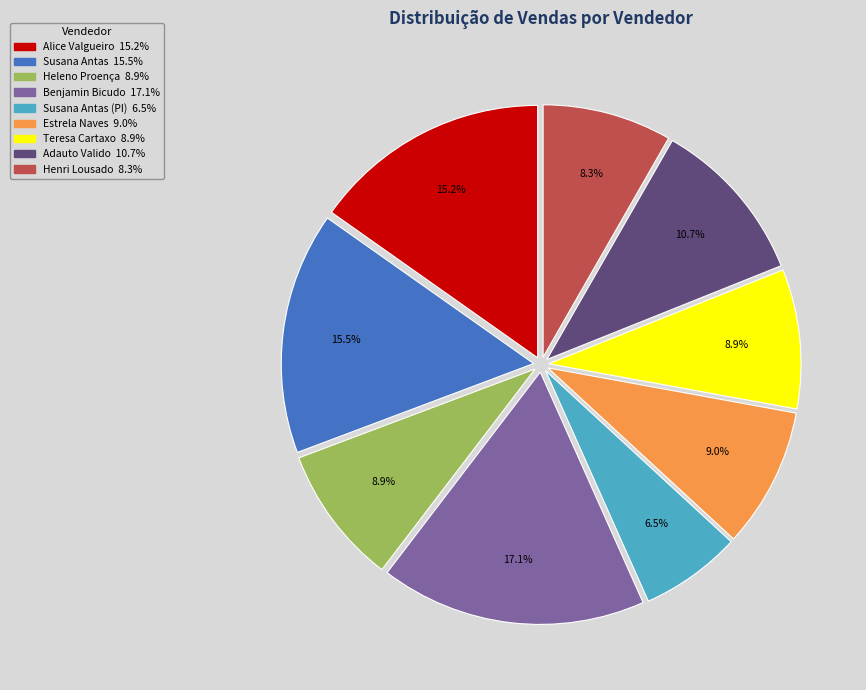

Is there a majority slice in this chart?

No